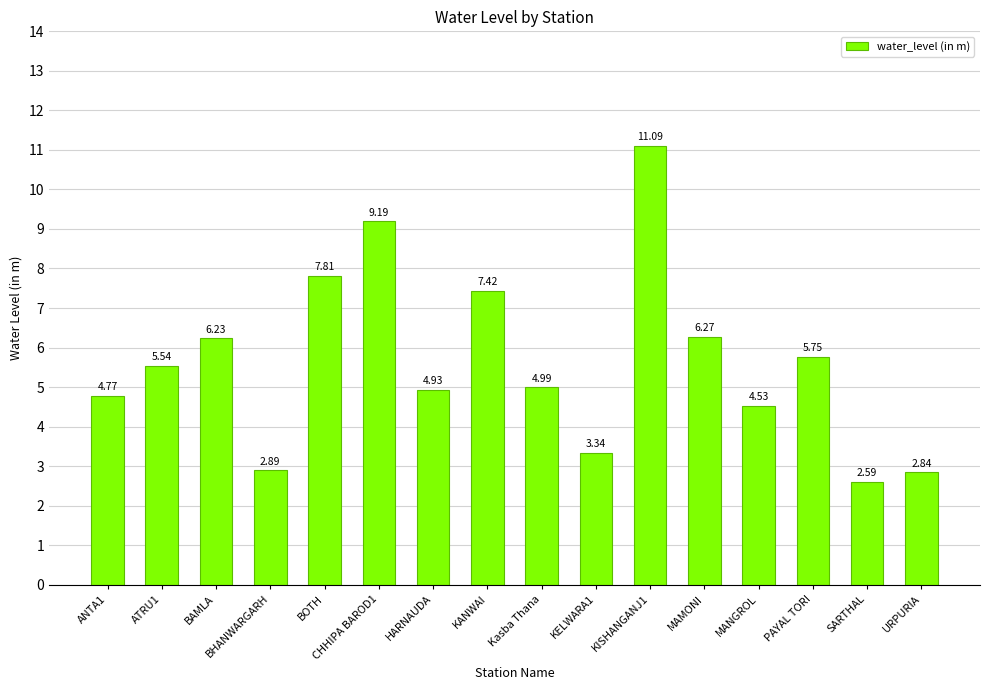

The value at BOTH is 12.2. True or false?

False